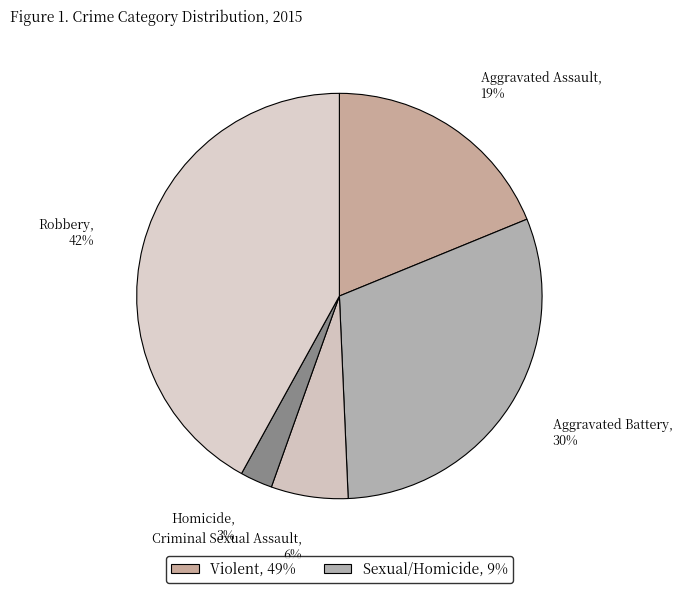

Is there a majority slice in this chart?

No